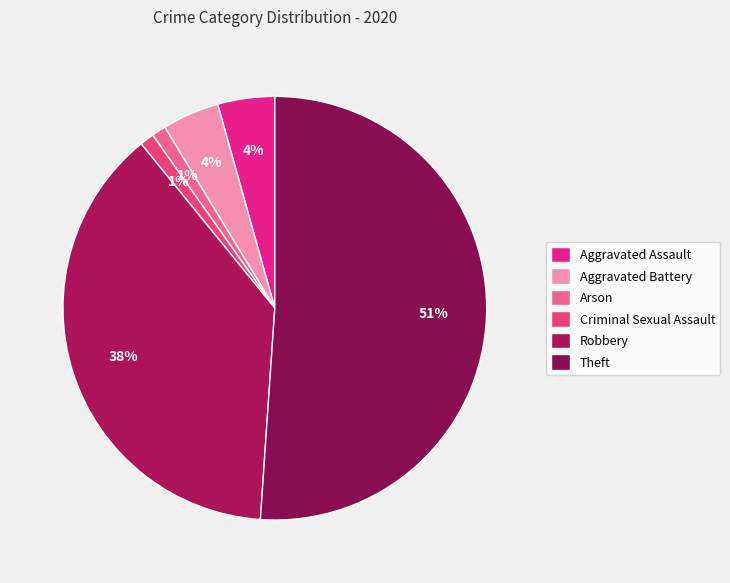

Is it true that Robbery is 48% of the pie?

False